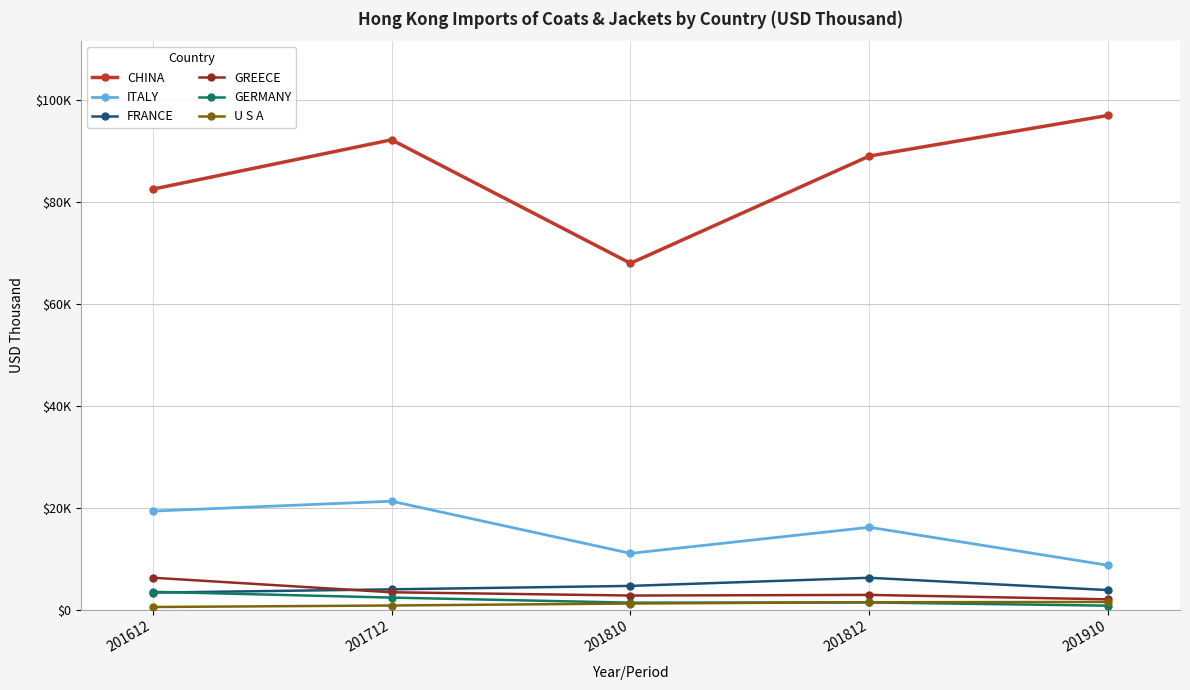

At which category does GERMANY reach its first local peak?

201812